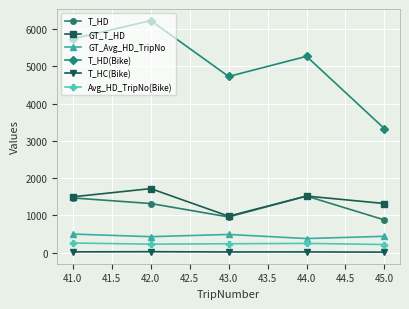

At which category does T_HD reach its first local peak?

44.0